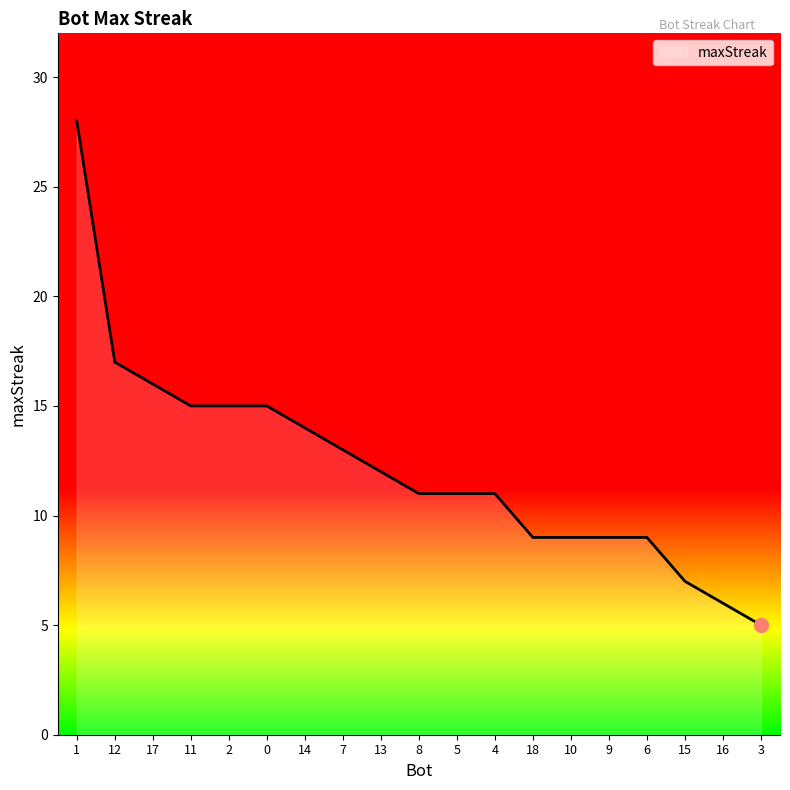

What value does the data have at 9, to the nearest 5?

10